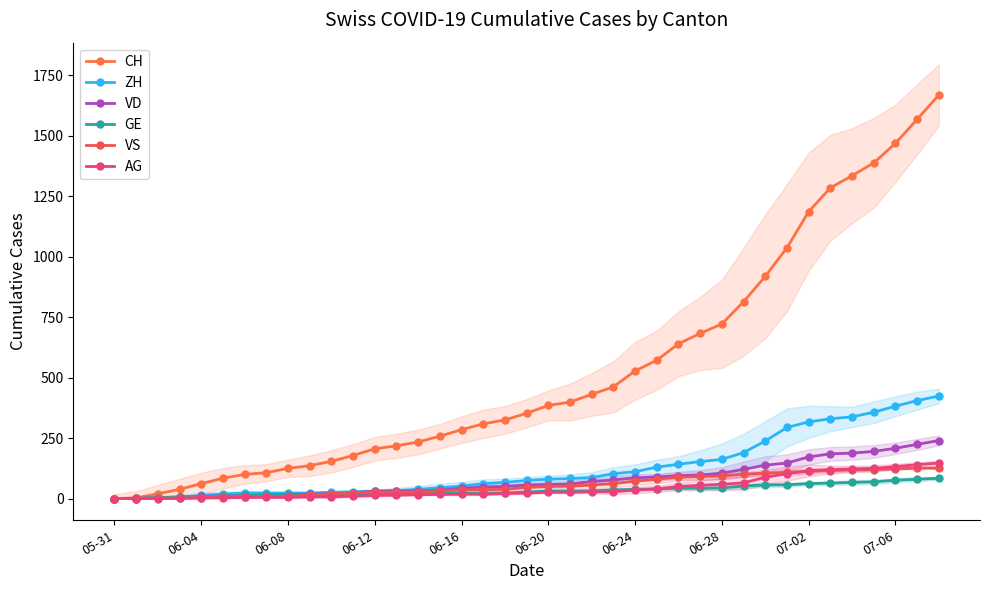

At which label is VD closest to 120?

29